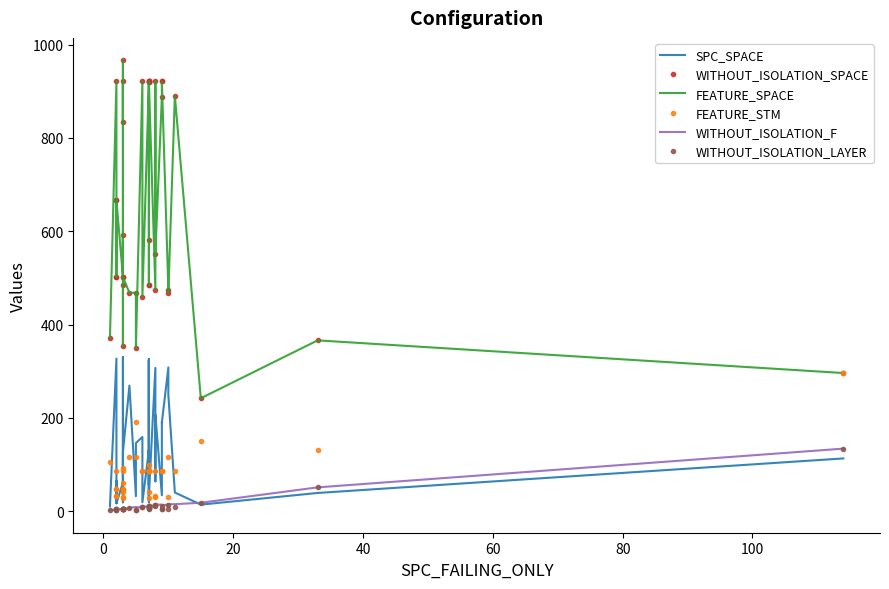

Reading left to right, what are all the values shown in this chart?

SPC_SPACE: 10	327	17	35	65	17	61	45	309	330	20	19	98	126	269	32	146	159	19	130	129	325	19	103	325	56	131	33	307	64	207	34	191	190	308	249	40	14	39	113
WITHOUT_ISOLATION_SPACE: 371	921	666	502	502	666	502	921	835	966	484	354	592	502	468	468	349	921	459	921	921	919	582	484	484	919	921	921	475	921	552	888	921	921	475	468	890	242	366	296
FEATURE_SPACE: 371	921	666	502	502	666	502	921	835	966	484	354	592	502	468	468	349	921	459	921	921	919	582	484	484	919	921	921	475	921	552	888	921	921	475	468	890	242	366	296
FEATURE_STM: 106	85	33	47	47	33	47	85	61	30	41	92	29	47	117	117	192	85	85	85	85	85	99	41	29	85	85	85	30	85	33	85	85	85	30	117	85	150	132	296
WITHOUT_ISOLATION_F: 2	3	4	4	3	4	5	4	4	5	5	5	5	4	7	9	8	9	10	10	10	10	10	9	9	10	10	10	13	11	14	14	11	13	14	15	15	18	51	134
WITHOUT_ISOLATION_LAYER: 2	3	4	4	3	4	5	4	4	5	5	5	5	4	7	3	3	8	9	10	9	5	7	9	9	10	6	10	13	10	14	4	11	5	14	4	9	18	51	134